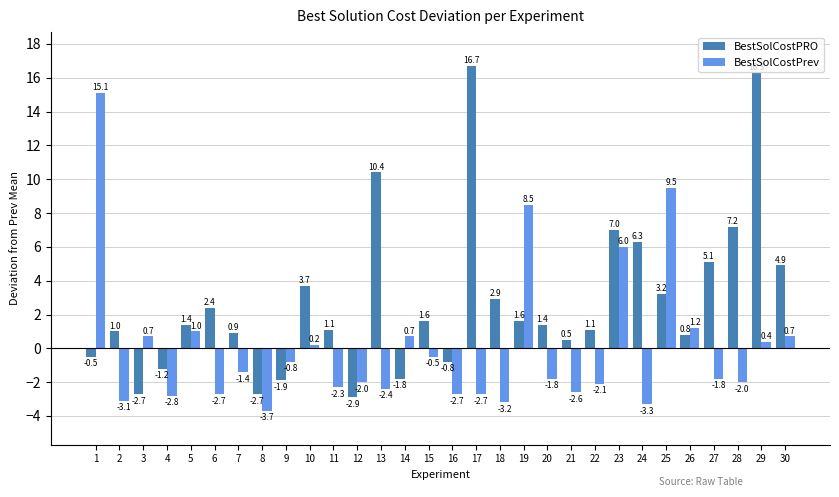

Rank the series at 18 from highest to lowest value.

BestSolCostPRO, BestSolCostPrev